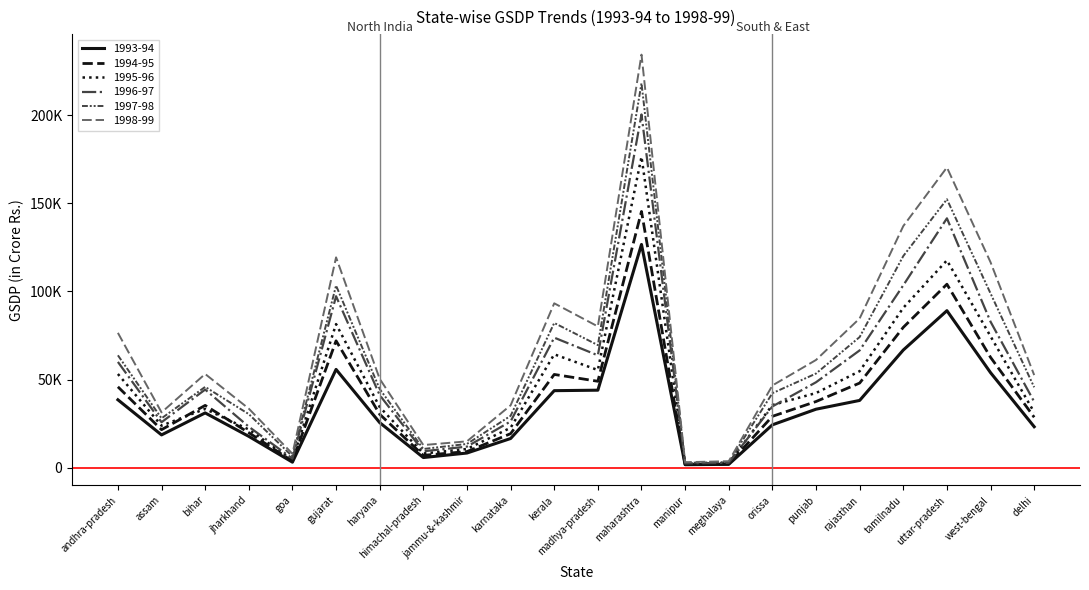

What is the difference between the maximum and minimum values in the 1994-95 series?

143536